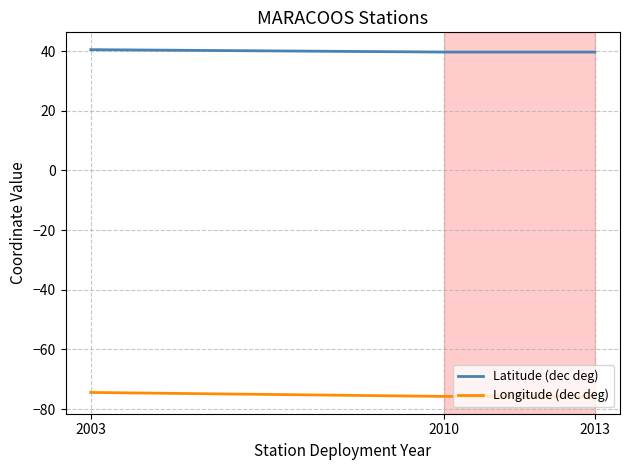

How many lines are shown in the chart?

2